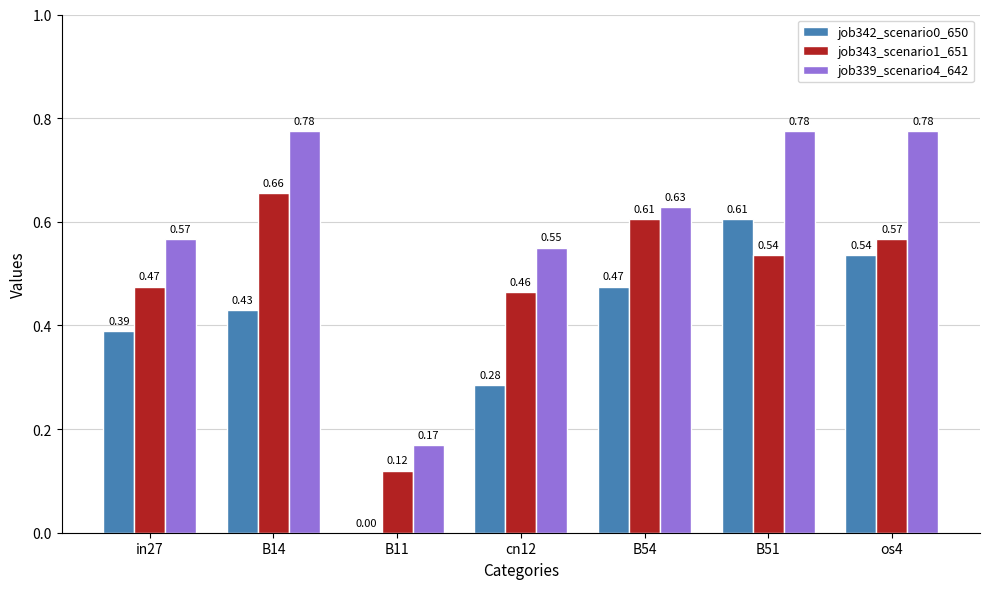

What is the sum of all job342_scenario0_650 values?

2.7